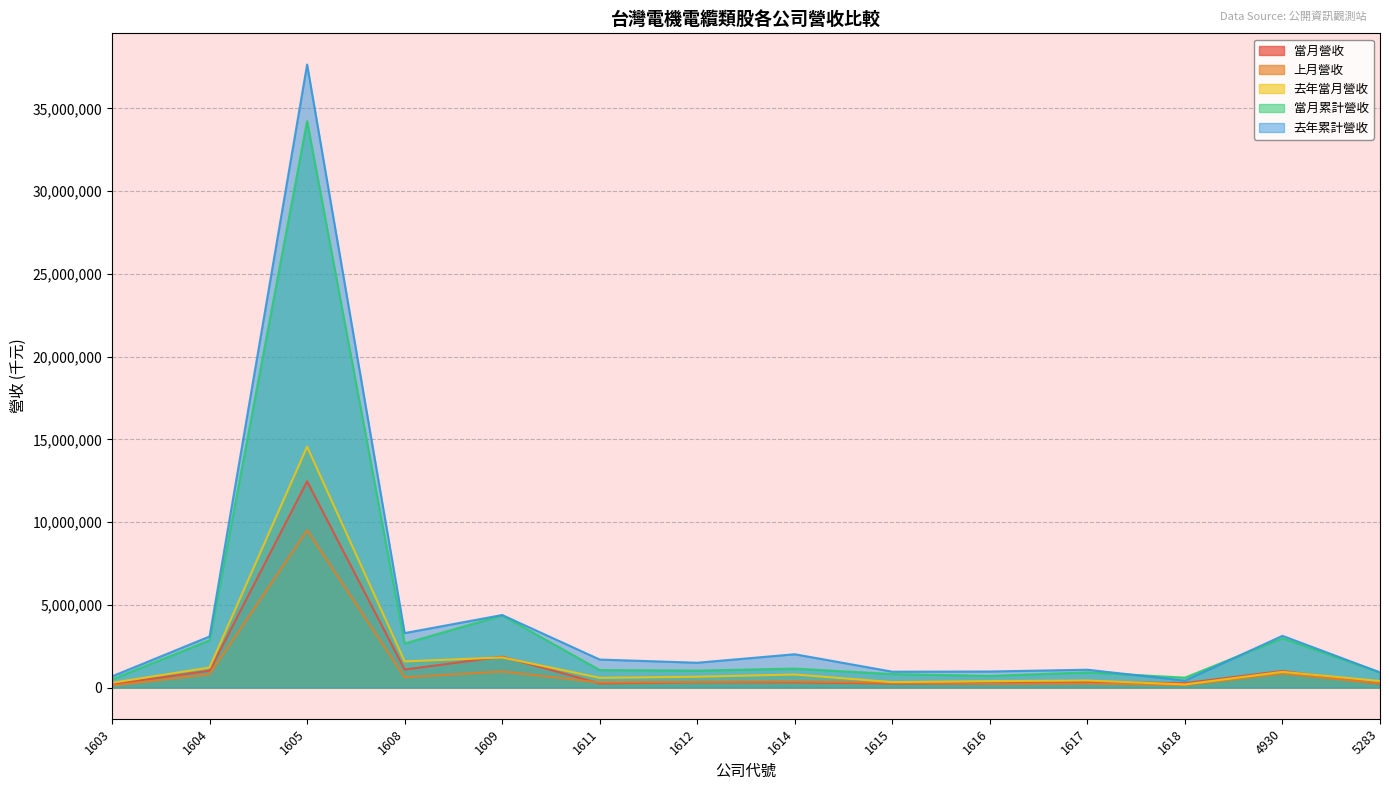

Which category has the lowest value across all series?

1603